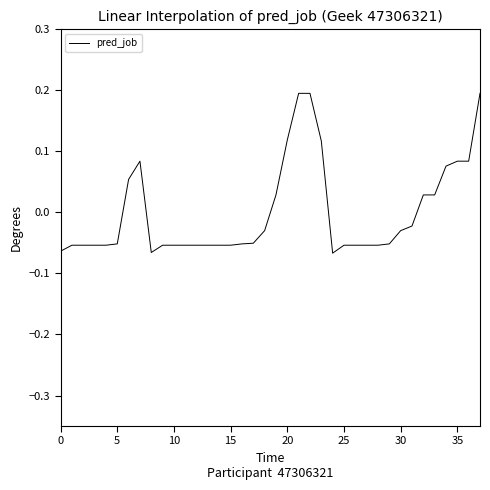

What is the difference between the maximum and minimum values?

0.3